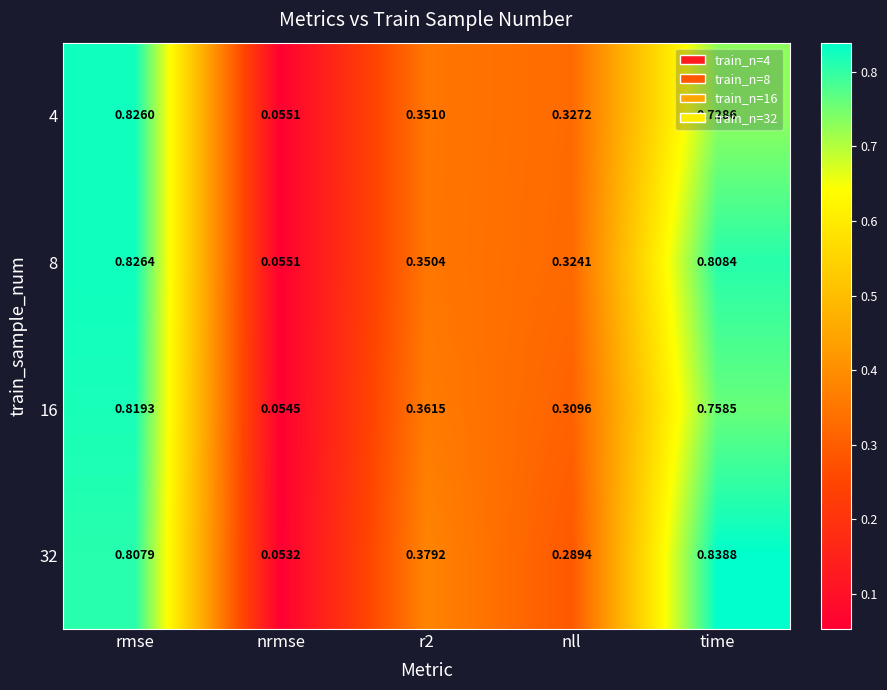

At which label is 16 closest to 0?

nrmse